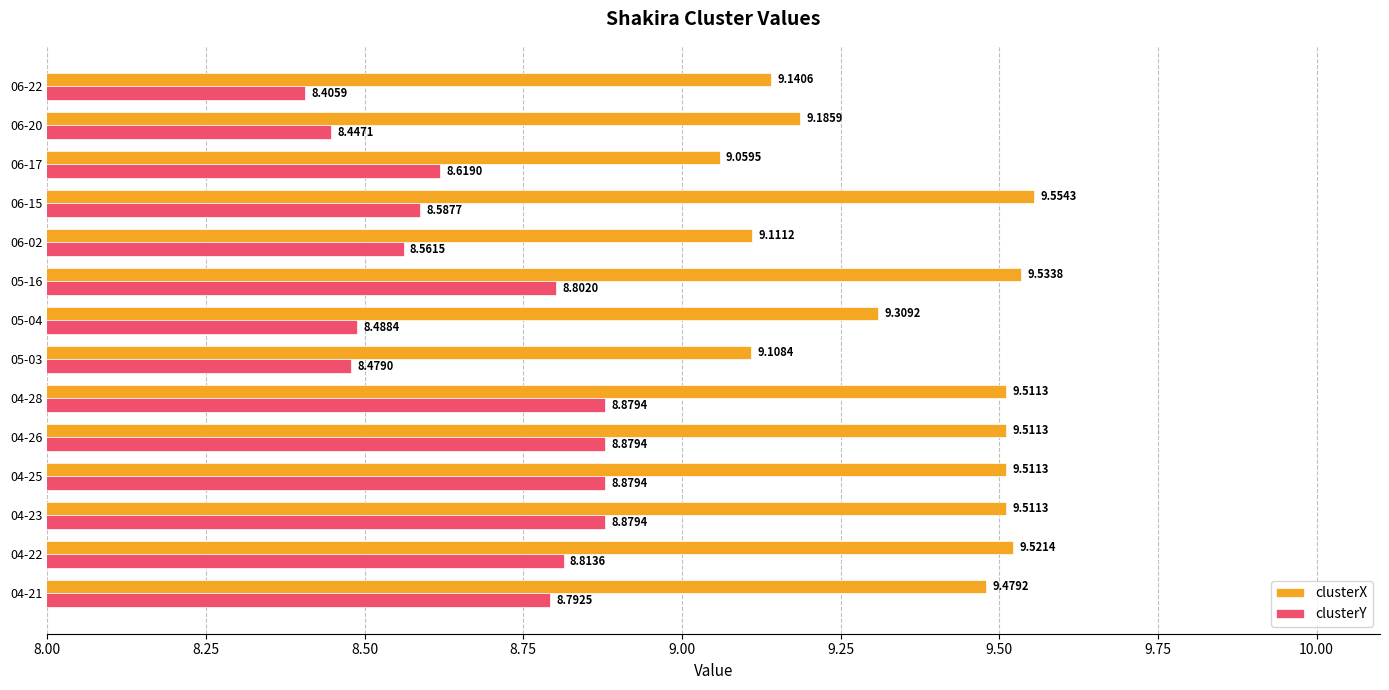

Which series has the largest total across all categories?

clusterX